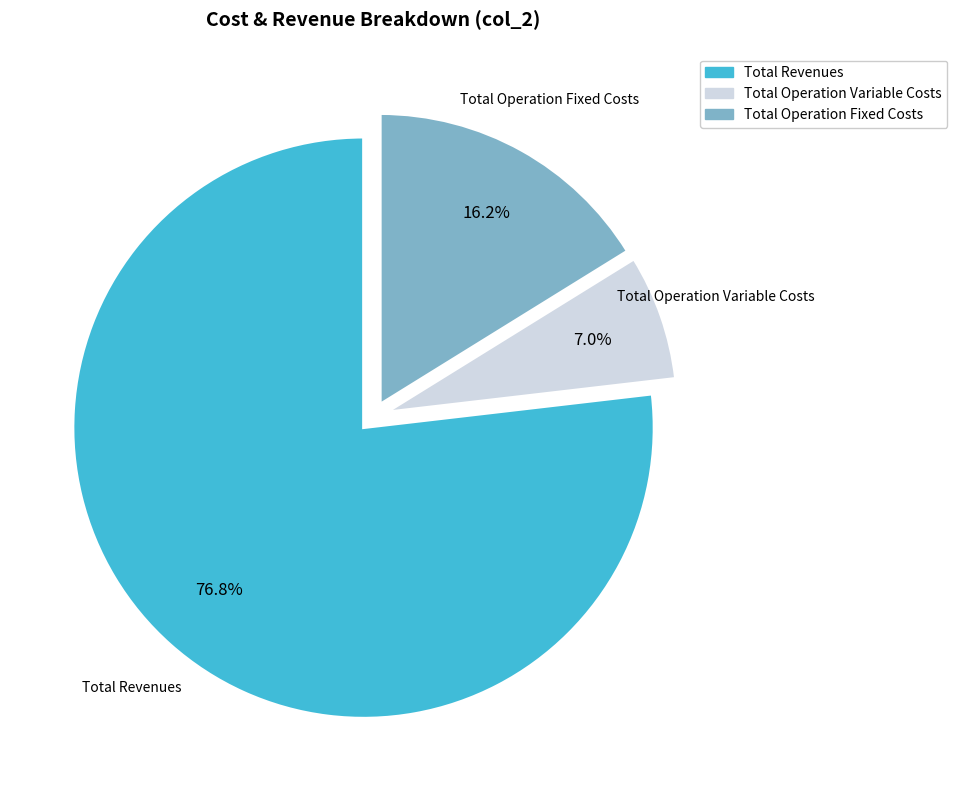

Is there any slice that represents more than half of the pie?

Yes